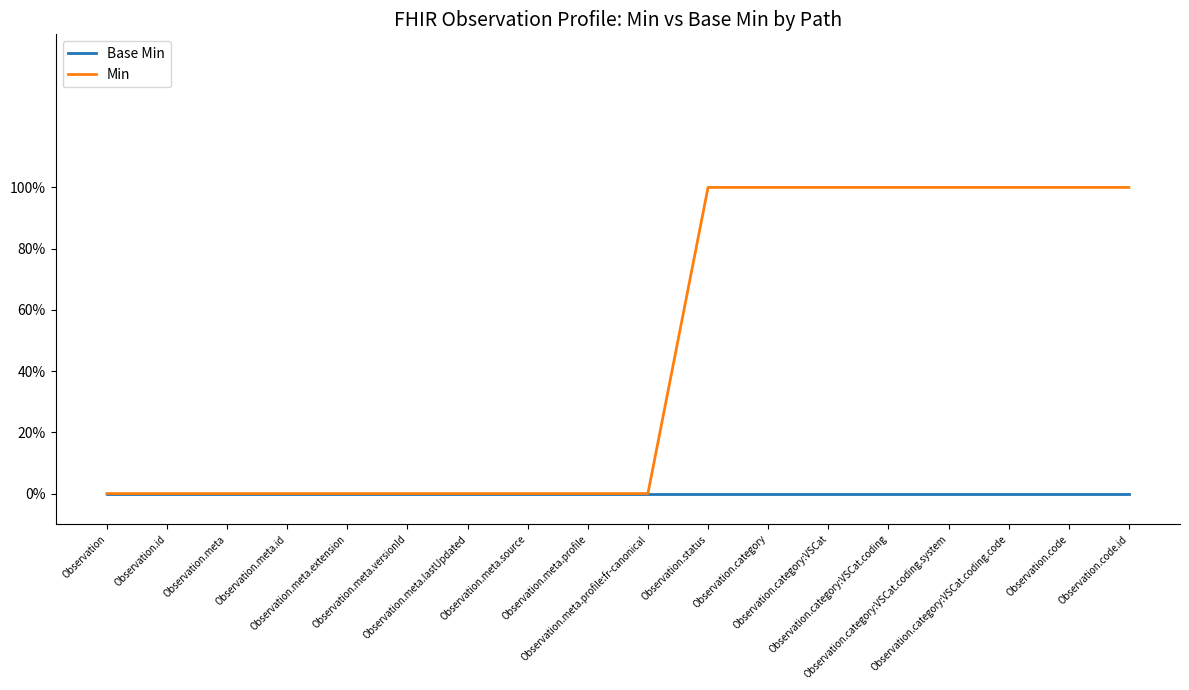

Is this an area chart (filled region under the line)?

No